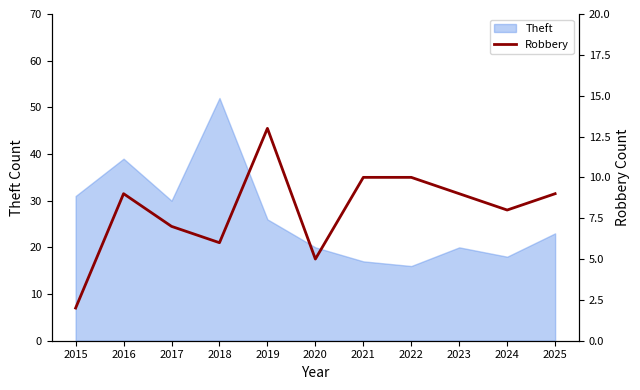

What is the value of the 3rd point from the left?

7